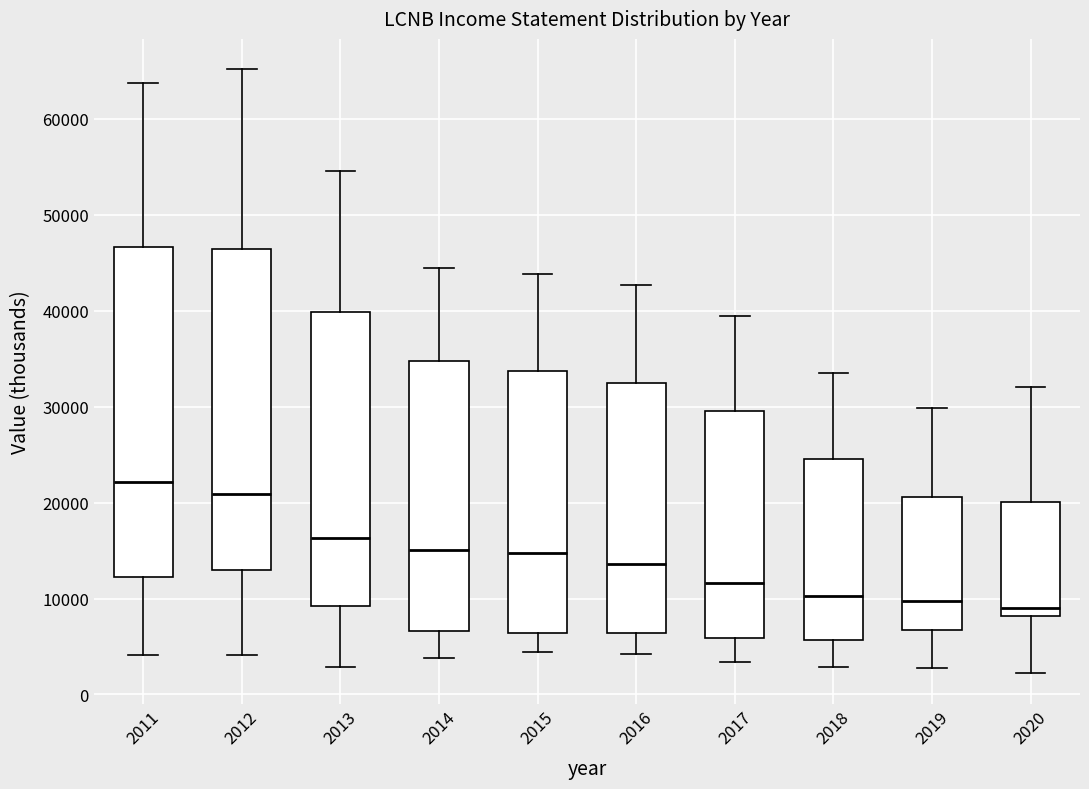

Where does the upper whisker of the box at x = 2014 end on the y-axis? The values are not printed on the chart, so give them approximately, as read against the axis.

45000